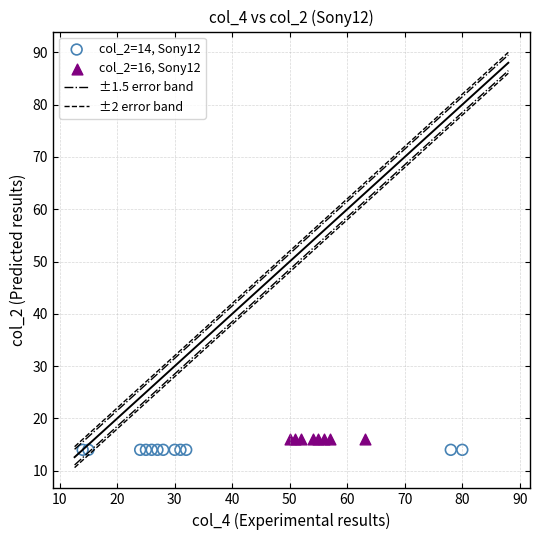

Which series reaches the minimum Y coordinate?

col_2=14, Sony12